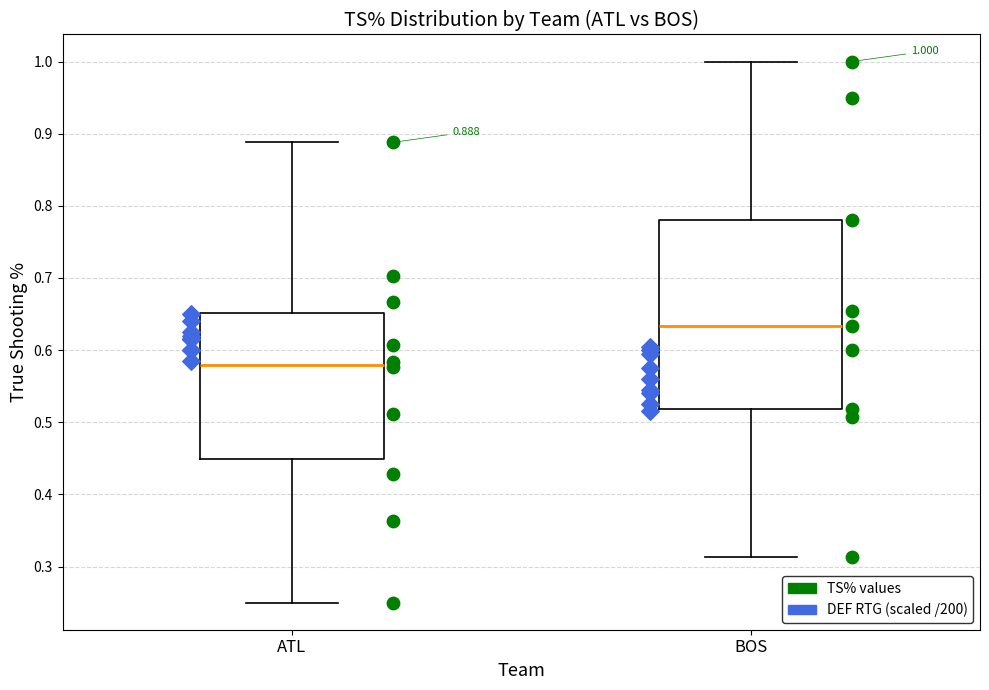

Which box is the tallest, from its lower edge to its upper edge?

BOS